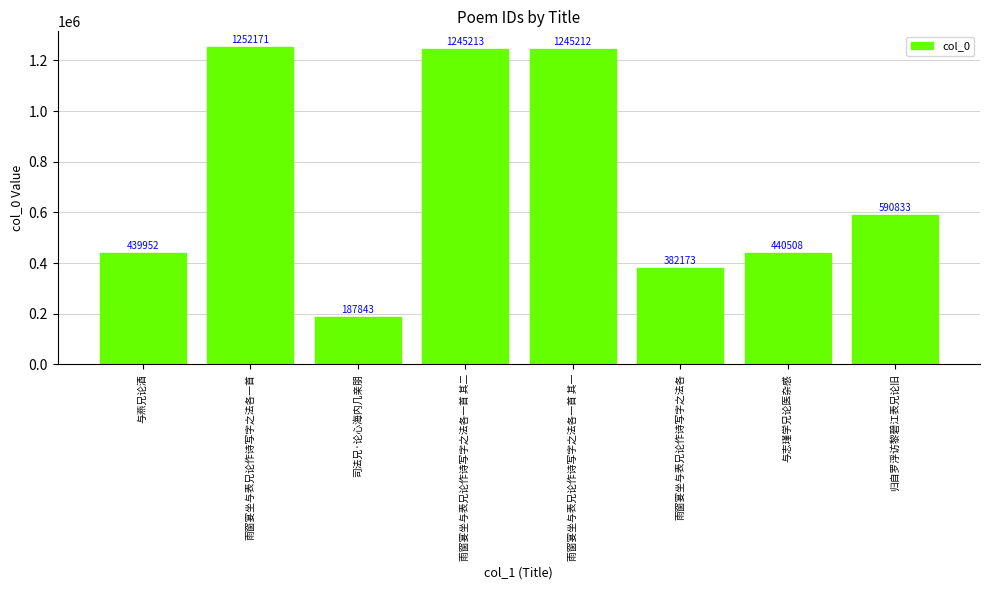

What is the change in value from 雨窗宴坐与表兄论作诗写字之法各一首 to 司法兄·论心海内几亲朋?

-1064328